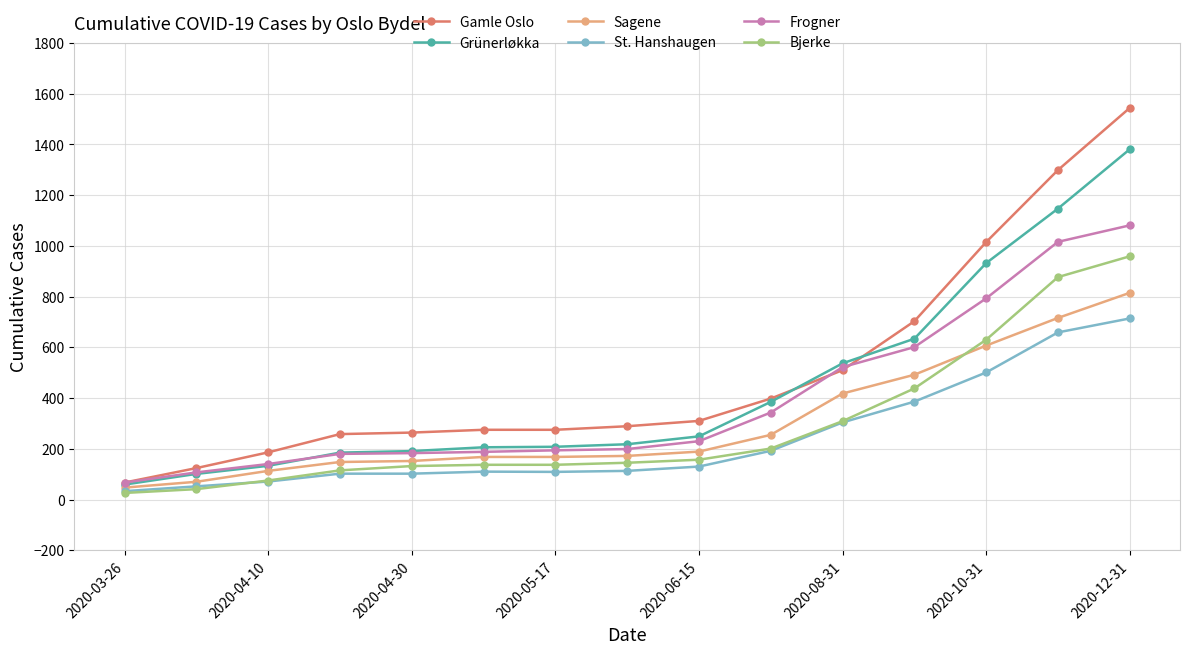

Which series has the widest spread of values?

Gamle Oslo